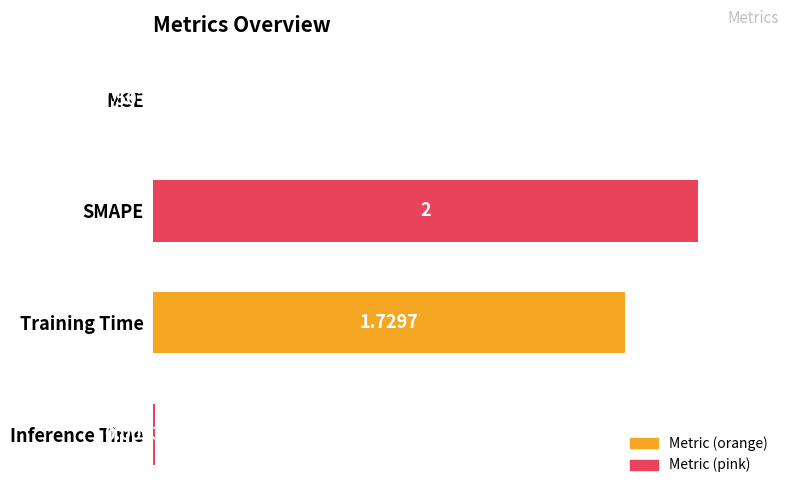

Are the bars horizontal?

Yes